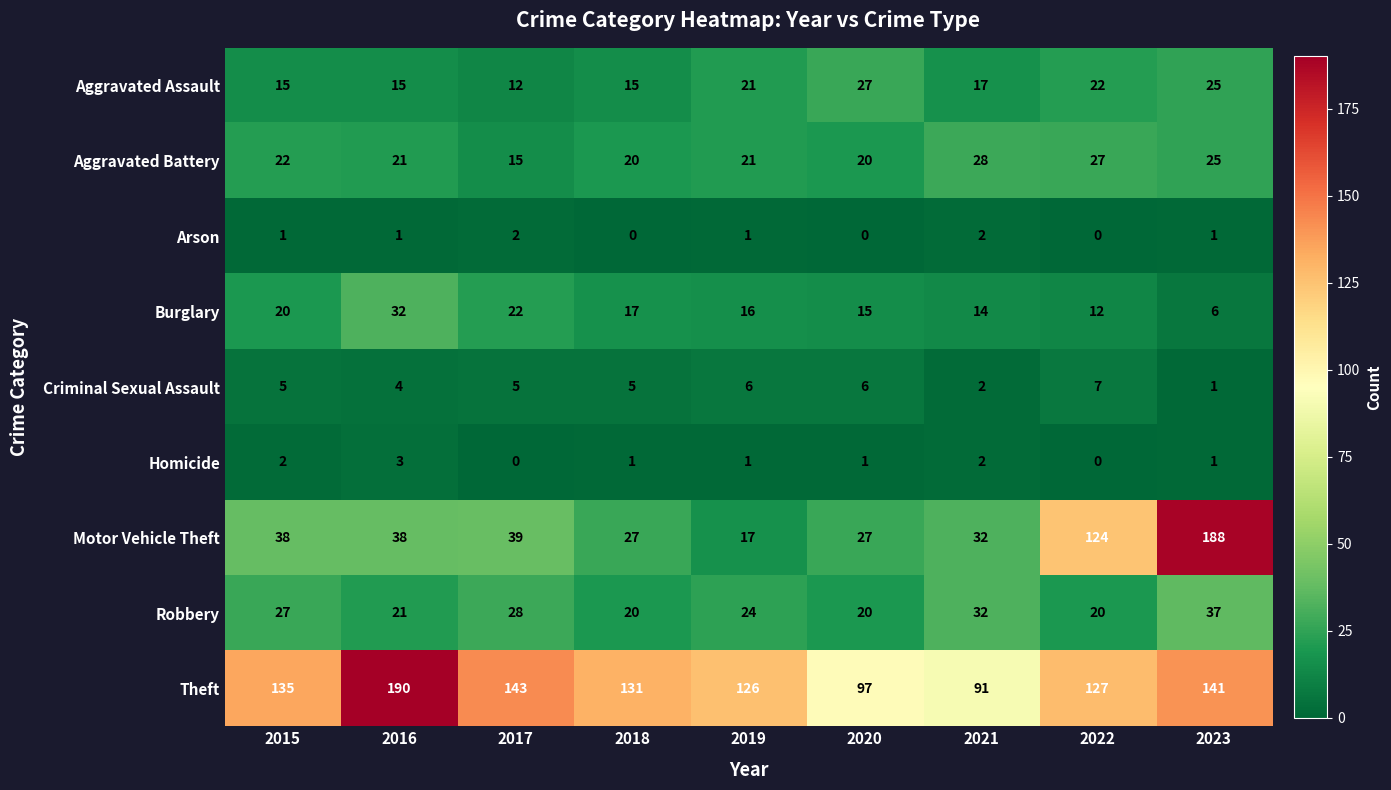

Which series has the largest range (max minus min)?

Motor Vehicle Theft